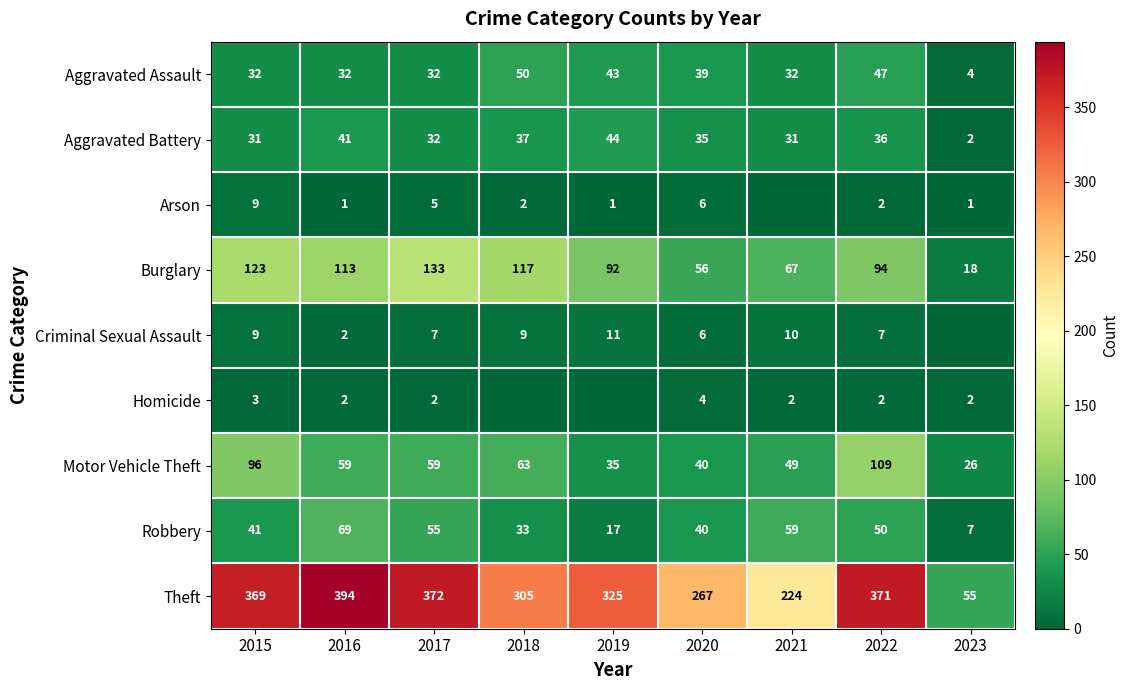

List the labels in order of Burglary value, largest first.

2017, 2015, 2018, 2016, 2022, 2019, 2021, 2020, 2023